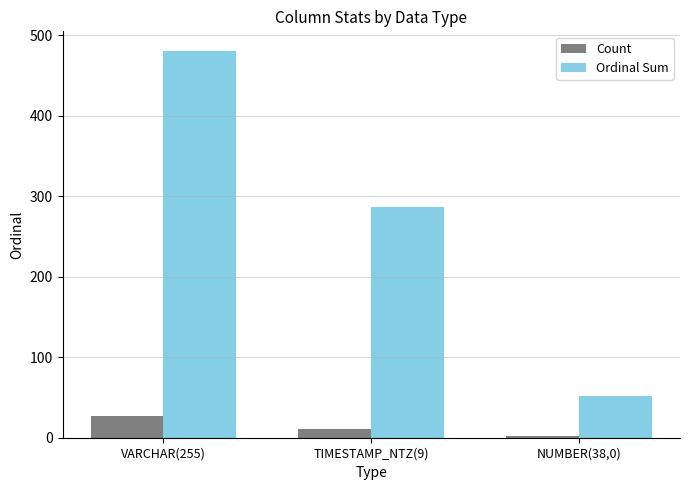

What is the value of the Count bar at the 3rd from the left?

2